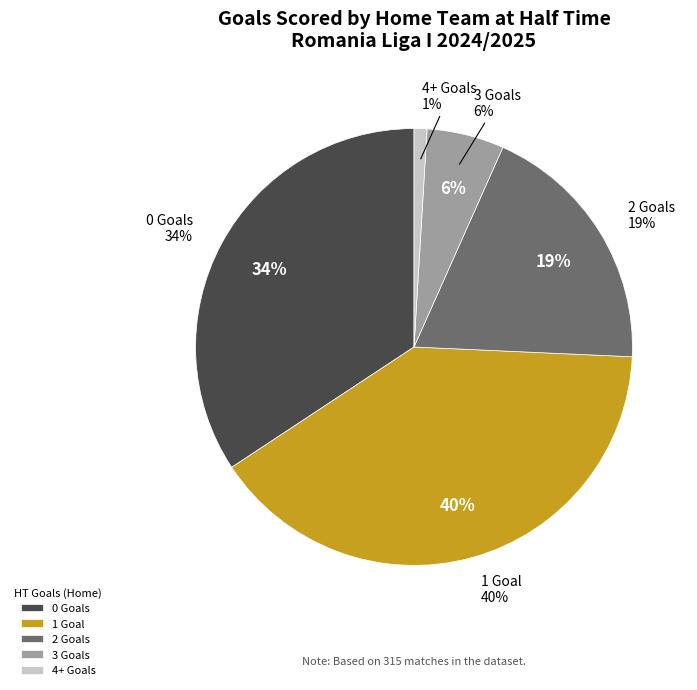

The 2 slice represents 11% of the pie. True or false?

False